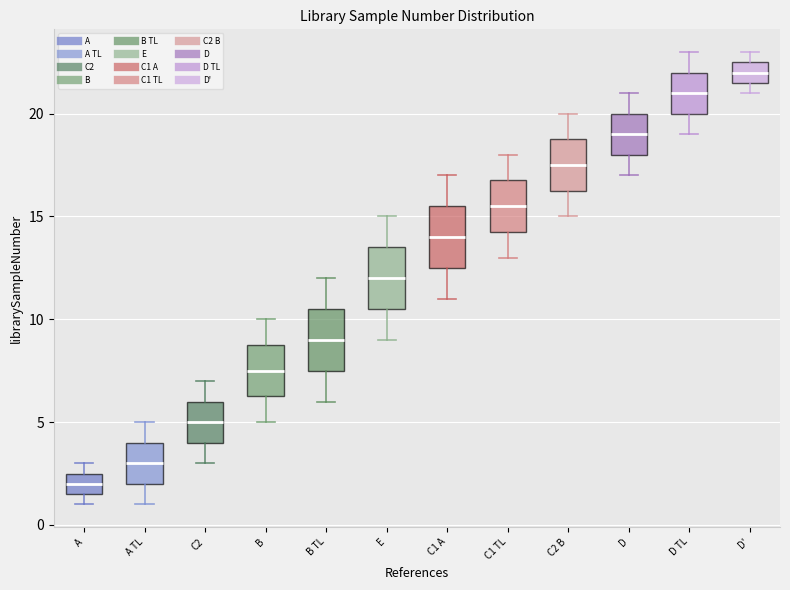

Reading left to right, read every box against the y-axis: the position of its median line, the range the box covers, and the ends of its whiskers. The values are not printed on the chart, so give them approximately, as read against the axis.

A: median 2.0, box 1.5 to 2.5, whiskers 1.0 to 3.0
A TL: median 3.0, box 2.0 to 4.0, whiskers 1.0 to 5.0
C2: median 5.0, box 4.0 to 6.0, whiskers 3.0 to 7.0
B: median 7.5, box 6.5 to 9.0, whiskers 5.0 to 10.0
B TL: median 9.0, box 7.5 to 10.5, whiskers 6.0 to 12.0
E: median 12.0, box 10.5 to 13.5, whiskers 9.0 to 15.0
C1 A: median 14.0, box 12.5 to 15.5, whiskers 11.0 to 17.0
C1 TL: median 15.5, box 14.5 to 17.0, whiskers 13.0 to 18.0
C2 B: median 17.5, box 16.5 to 19.0, whiskers 15.0 to 20.0
D: median 19.0, box 18.0 to 20.0, whiskers 17.0 to 21.0
D TL: median 21.0, box 20.0 to 22.0, whiskers 19.0 to 23.0
D': median 22.0, box 21.5 to 22.5, whiskers 21.0 to 23.0